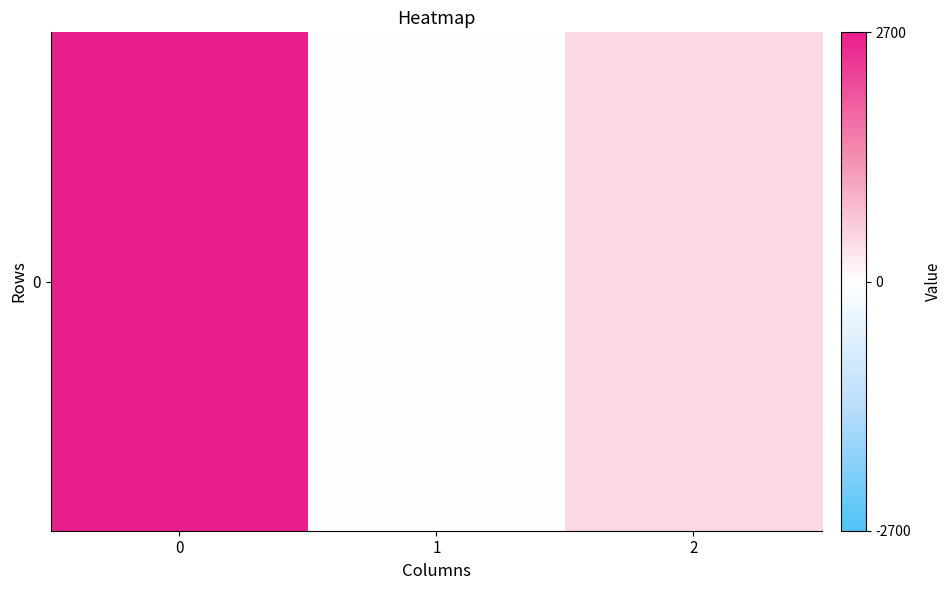

Which label corresponds to the smallest value in the chart?

1